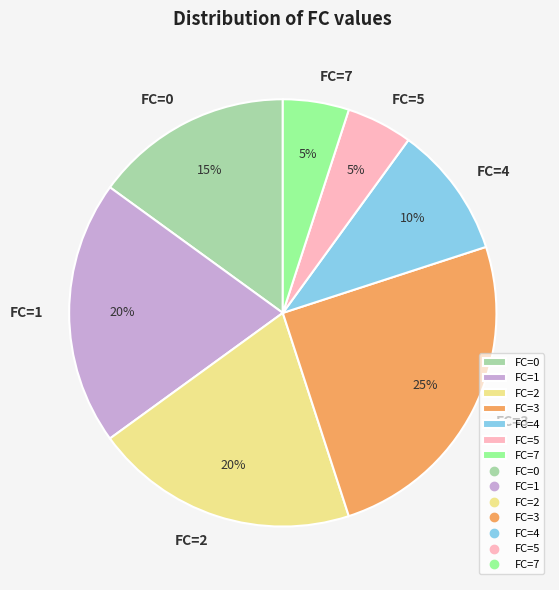

The FC=4 slice represents 1% of the pie. True or false?

False